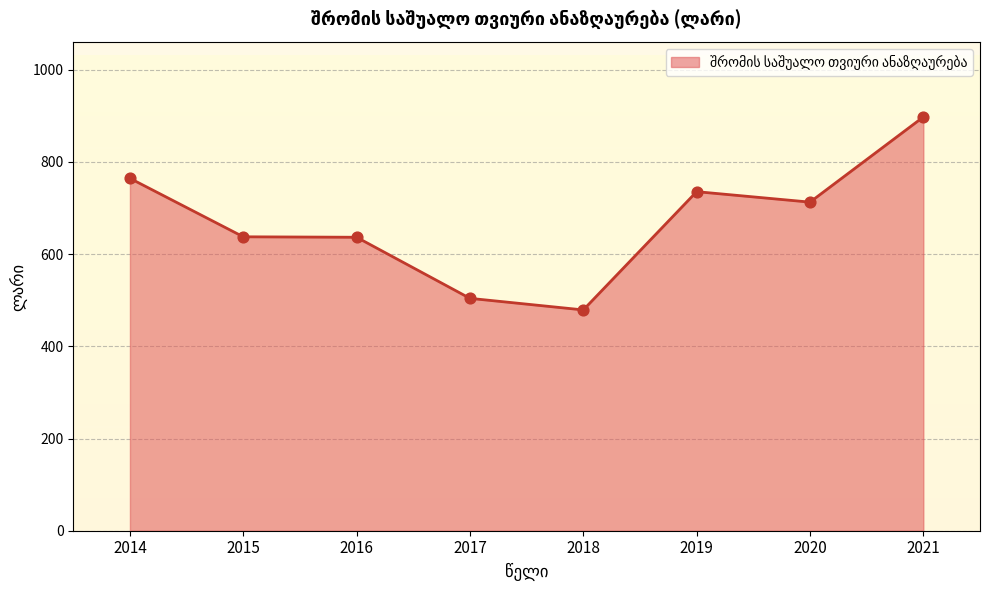

What is the change in value from 2015 to 2019?

+97.9